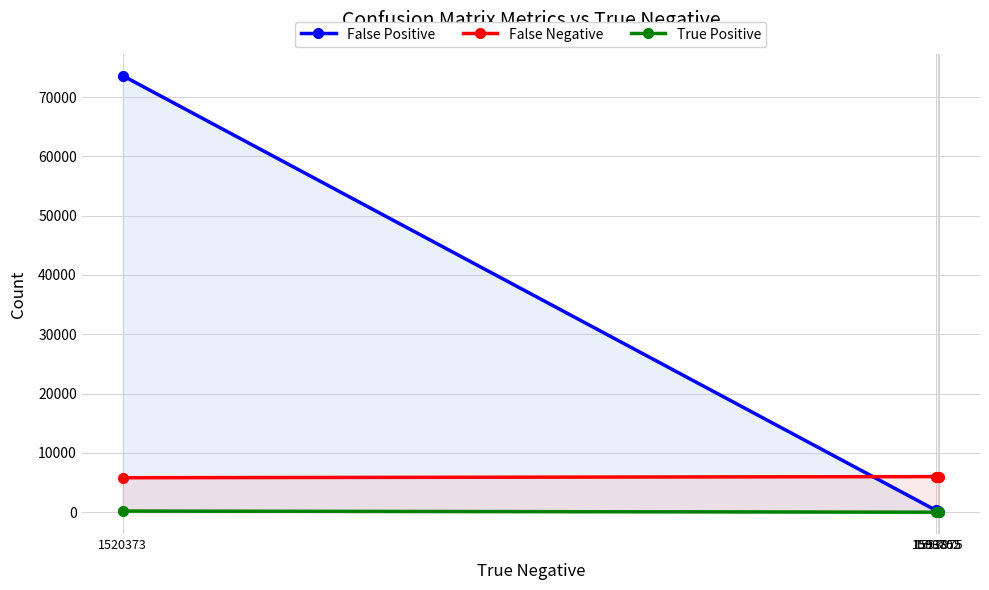

True or false: True Positive and False Positive intersect in this chart.

False